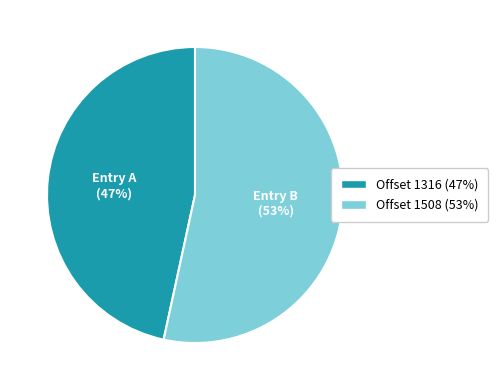

Does any single category account for the majority?

Yes